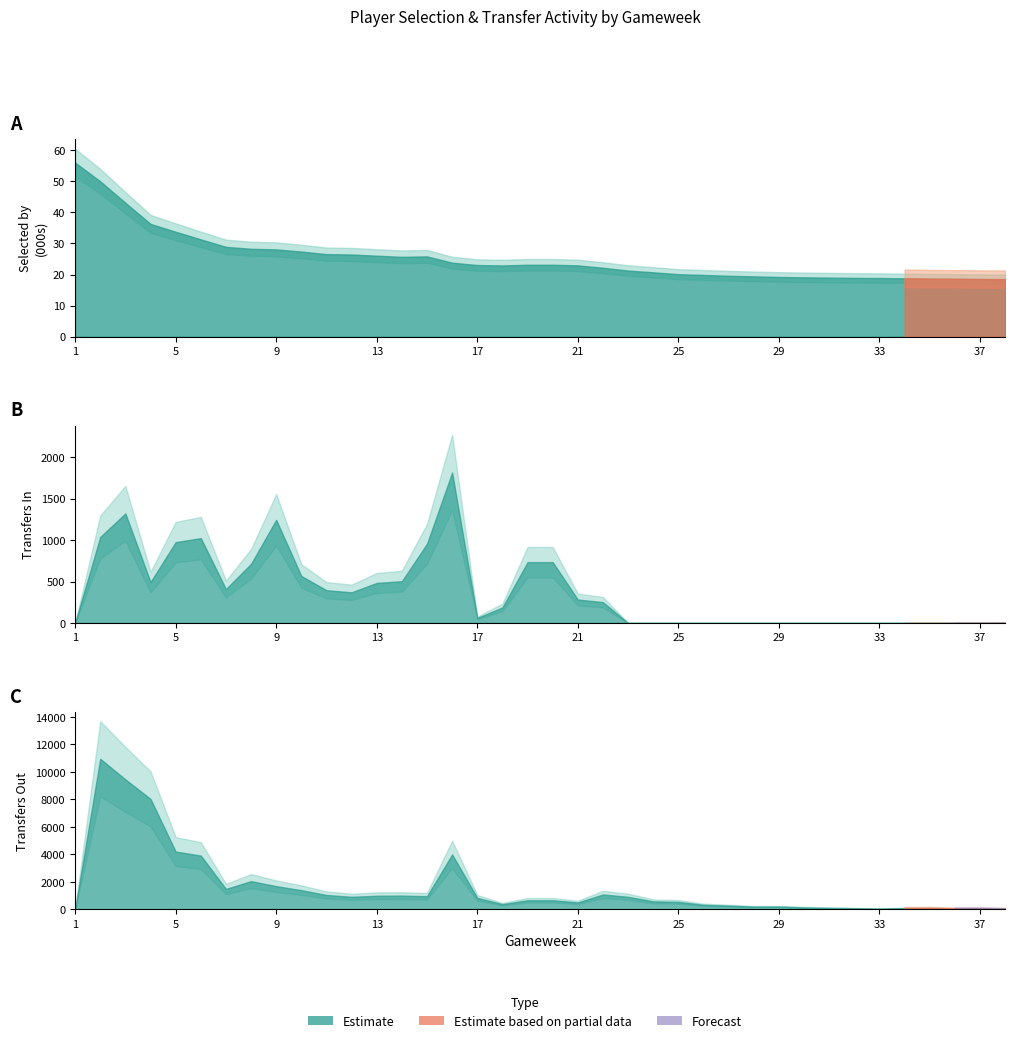

How many interior local peaks does the selected series have?

1